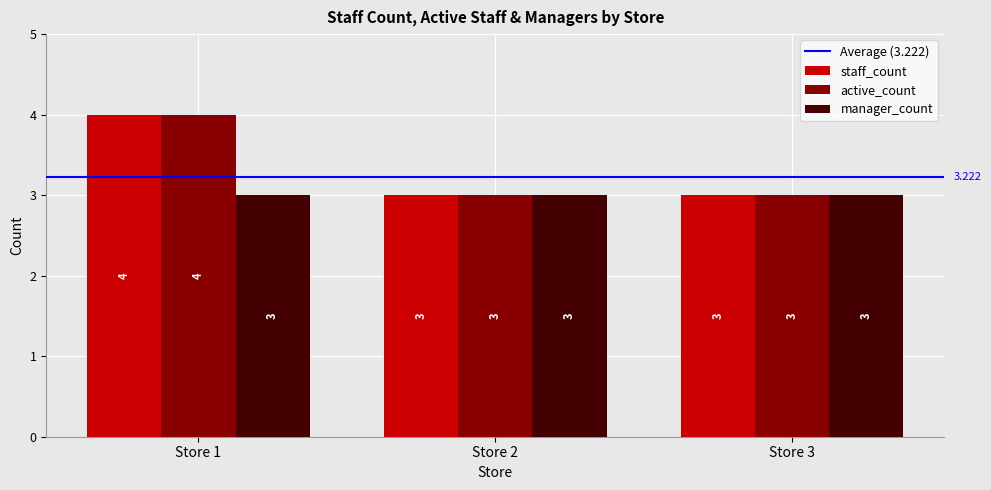

At which category is the sum across all series the highest?

Store 1